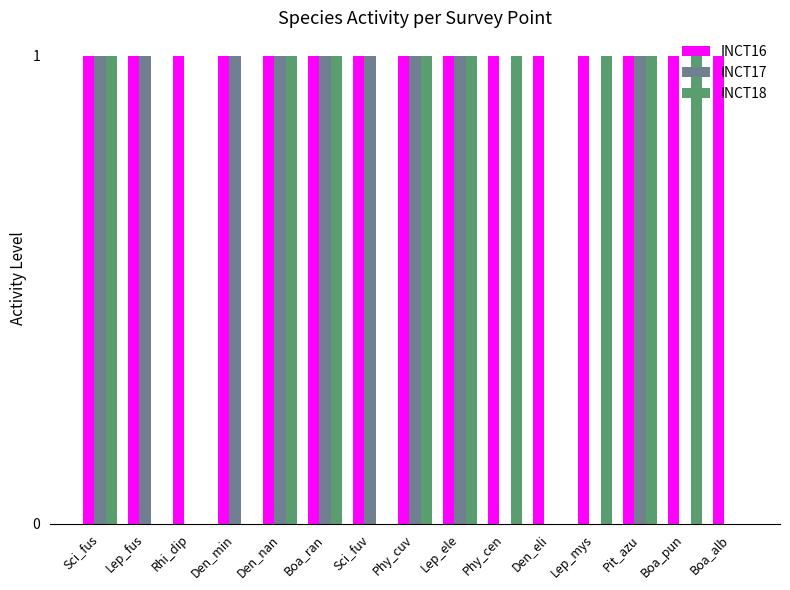

What is the sum of all INCT17 values?

9